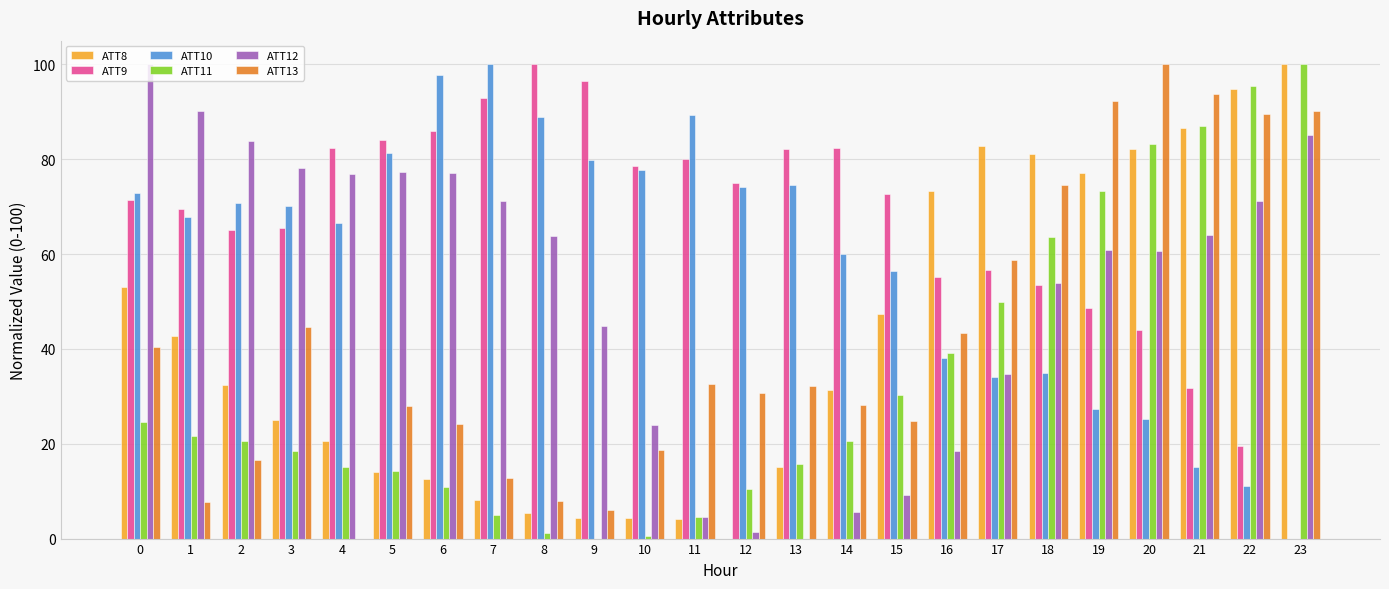

Is the value of ATT9 at 7 greater than the value of ATT11 at 4?

Yes